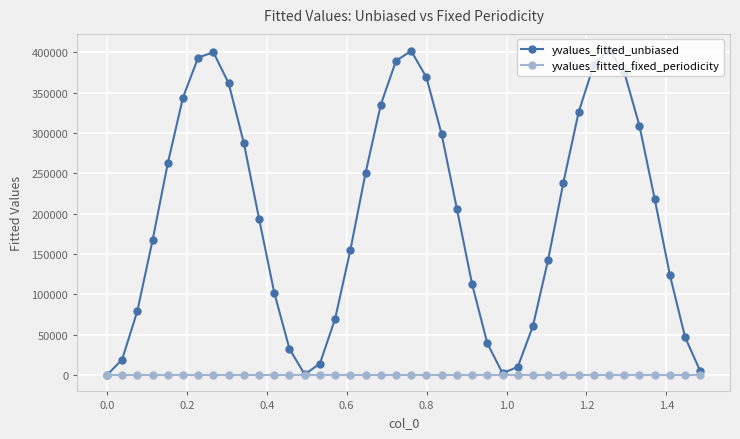

Which series has the widest spread of values?

yvalues_fitted_unbiased